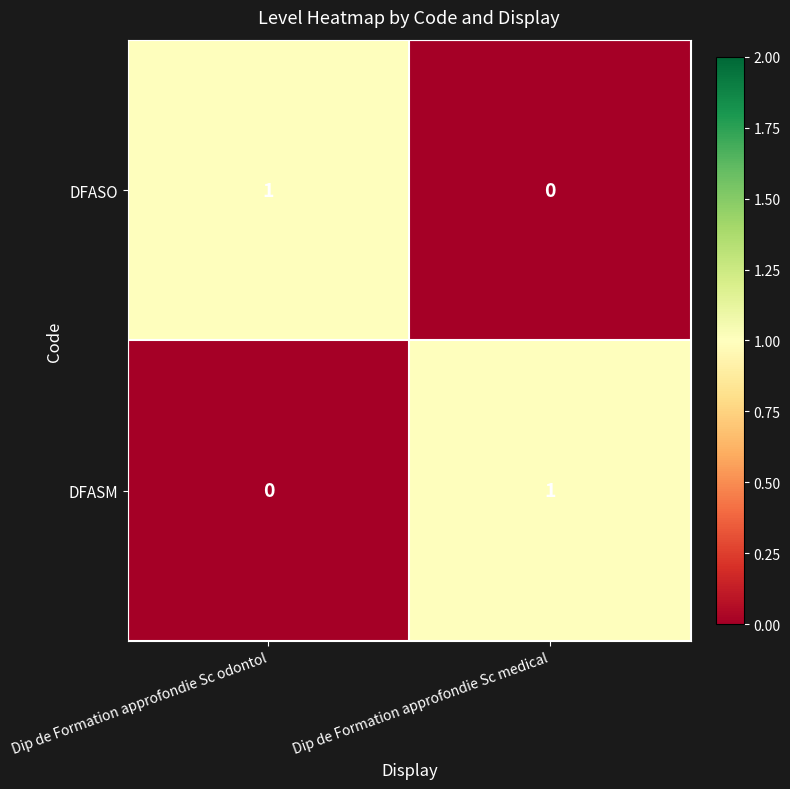

At which label does DFASO reach its peak?

Dip de Formation approfondie Sc odontol